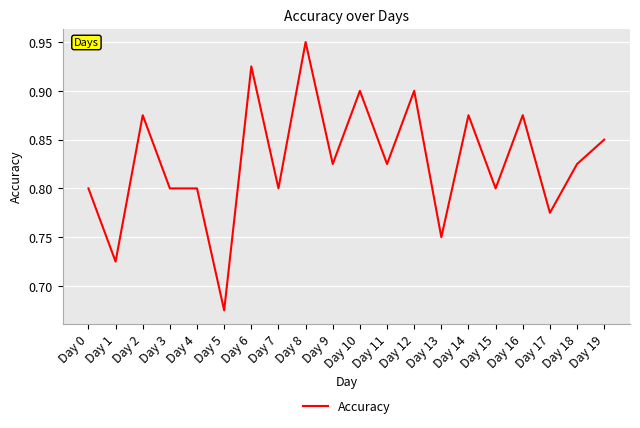

How many values are between 0 and 1?

20